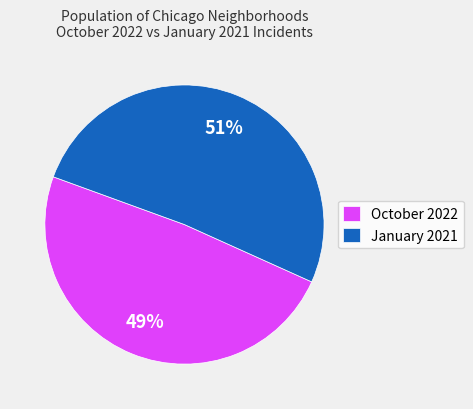

To the nearest percent, what percentage of the pie is January 2021?

51%